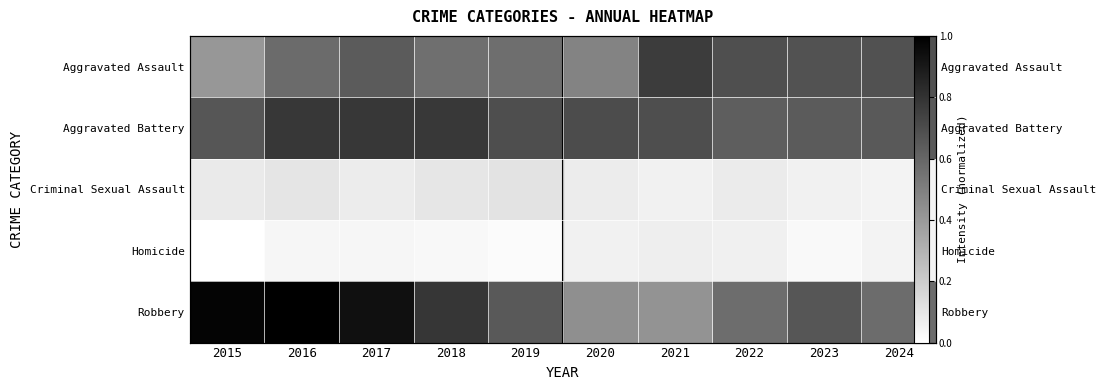

Which has a higher value, 2018 or 2017?

2017